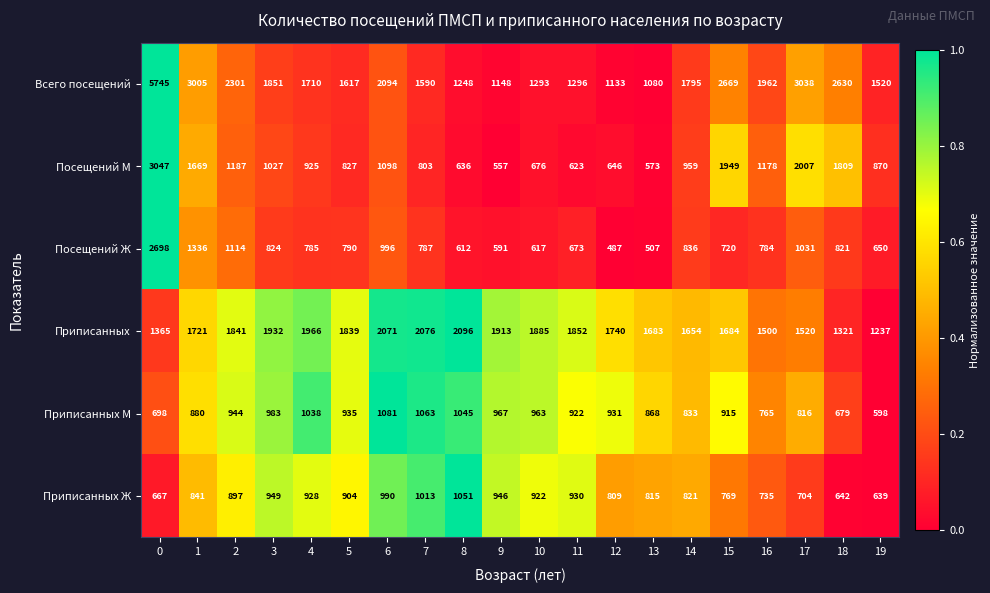

What is the difference between the second highest and second lowest values in the Посещений М series?

1434